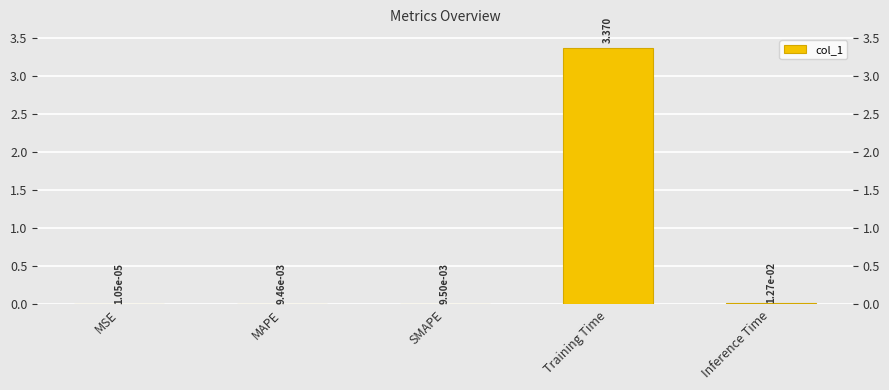

Reading left to right, extract all data points from this chart.

0.0	0.0	0.0	3.4	0.0